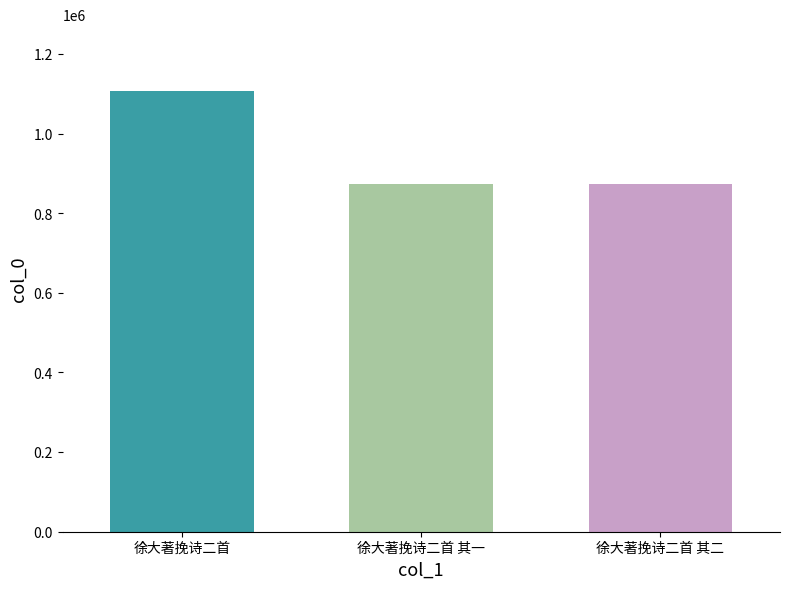

How many values are below 873537?

1